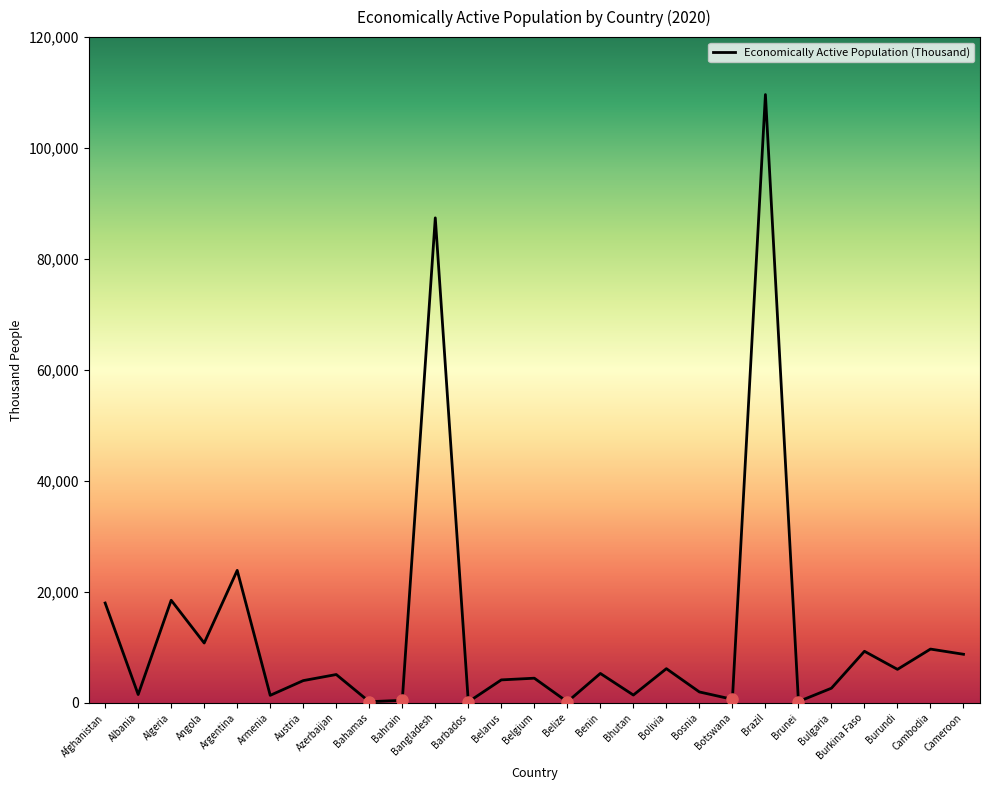

Is this an area chart (filled region under the line)?

No